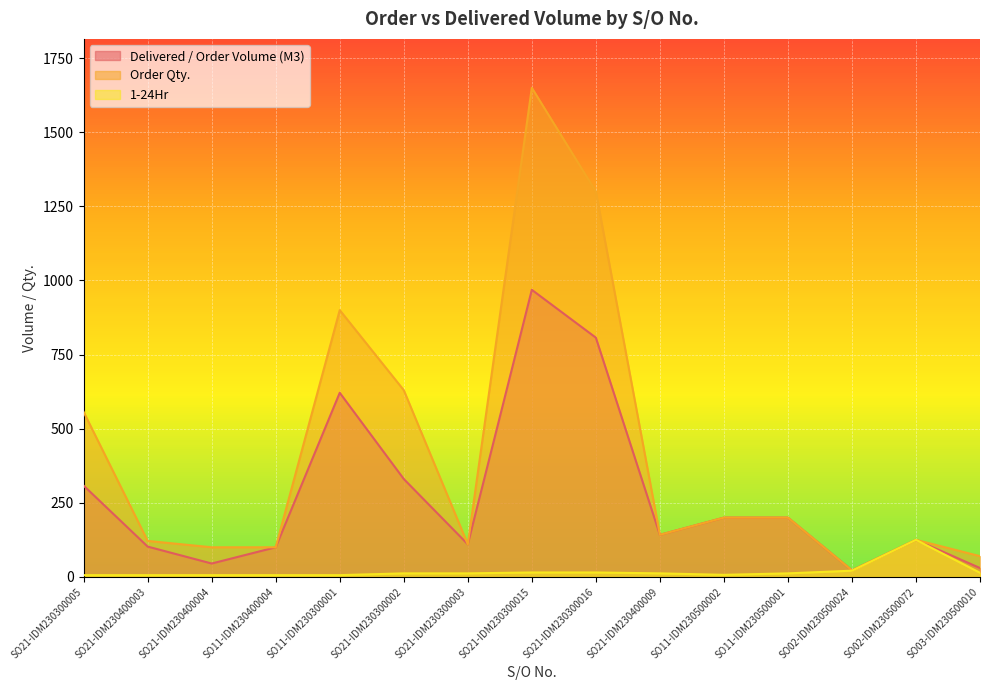

What is the total value across all series at SO11-IDM230400004?

206.0